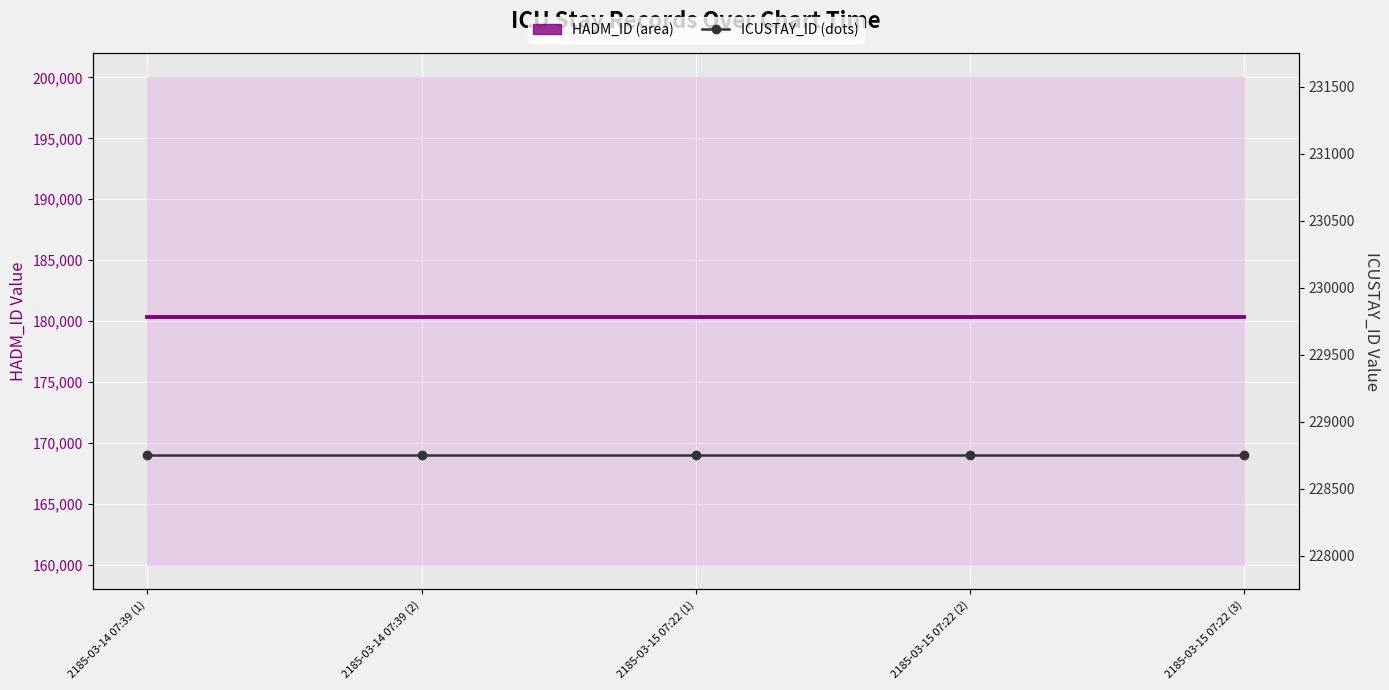

Count the number of data series in this chart.

2